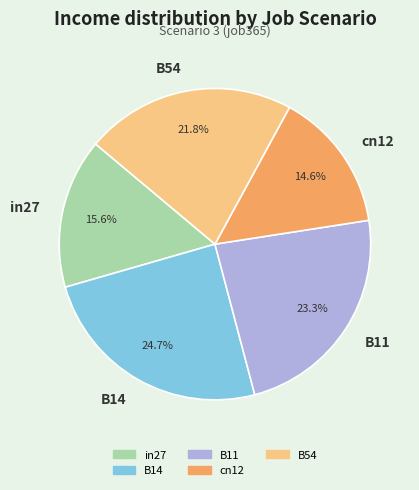

Rank the categories by value from highest to lowest.

B14, B11, B54, in27, cn12